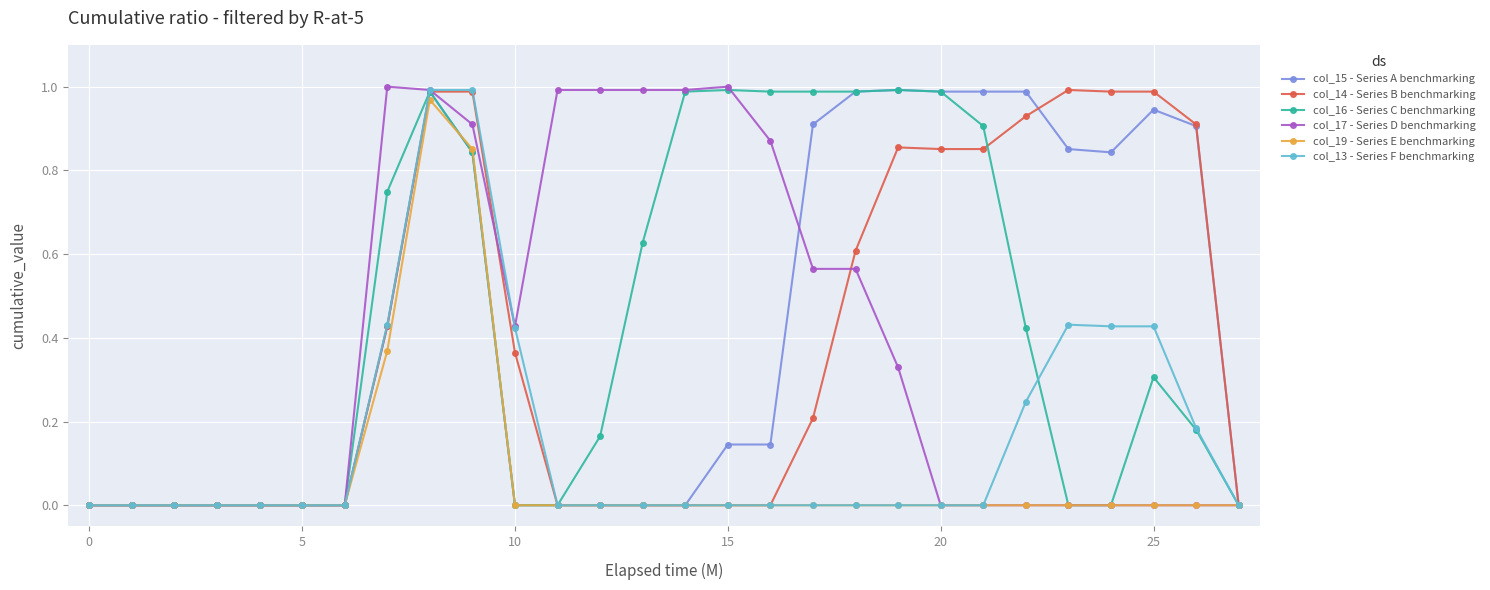

True or false: col_15 - Series A benchmarking has more than 1 points higher than both neighbors.

True